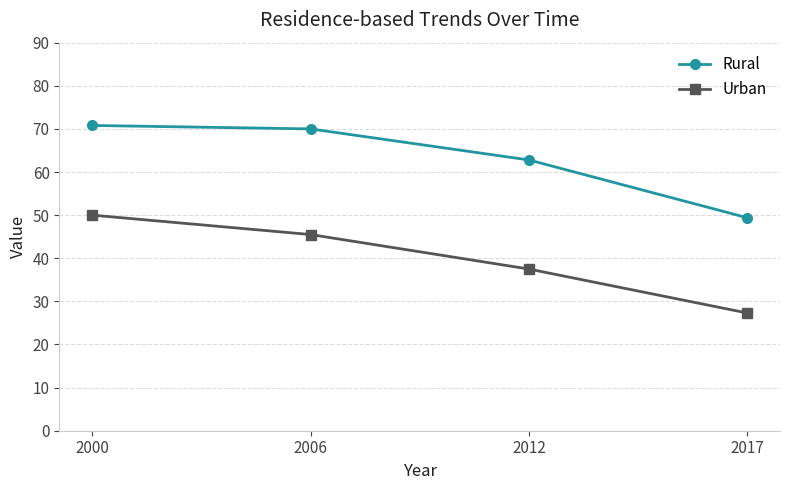

The Rural series shows 49.4 at 2017. True or false?

True